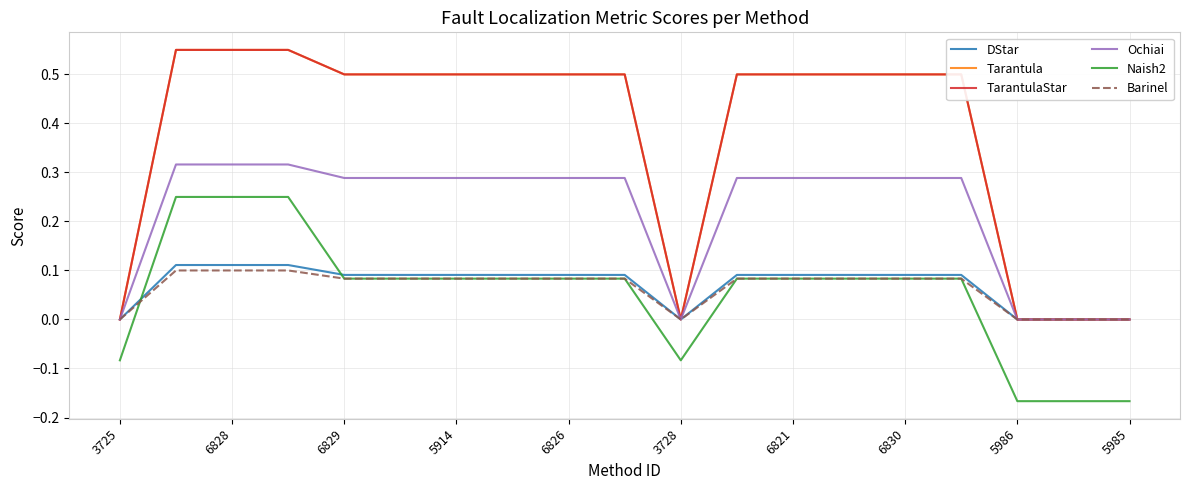

Does the chart have visible grid lines?

Yes